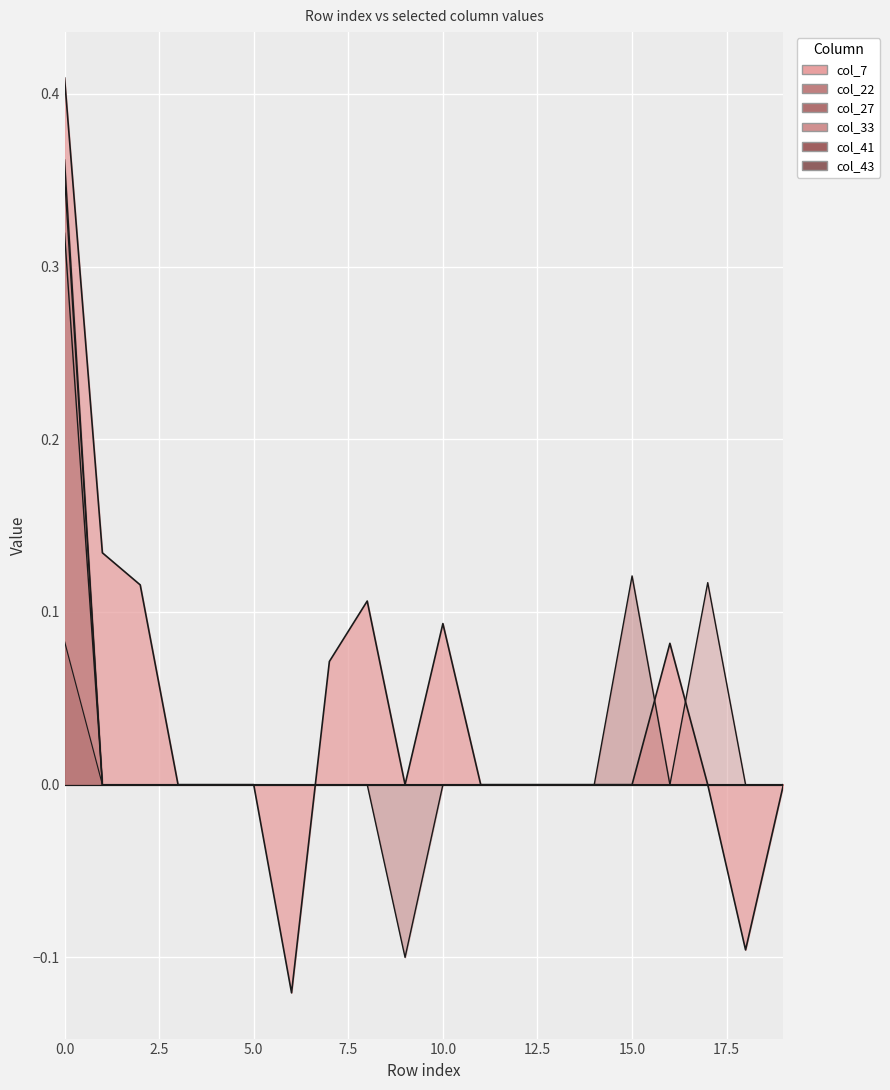

Which series changed the most between 0 and 10?

col_22